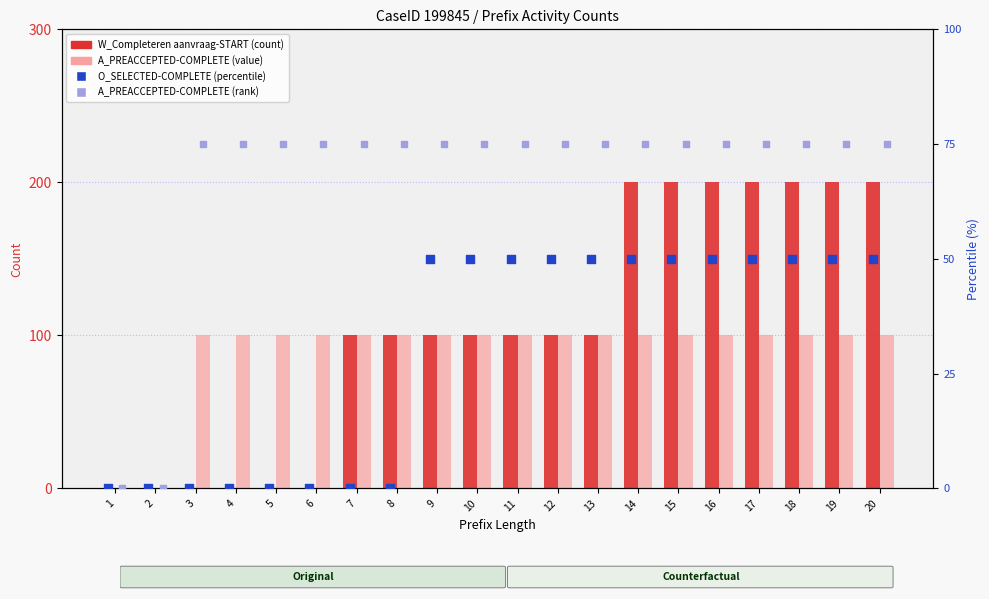

Which series has the largest total across all categories?

W_Completeren aanvraag-START (count)